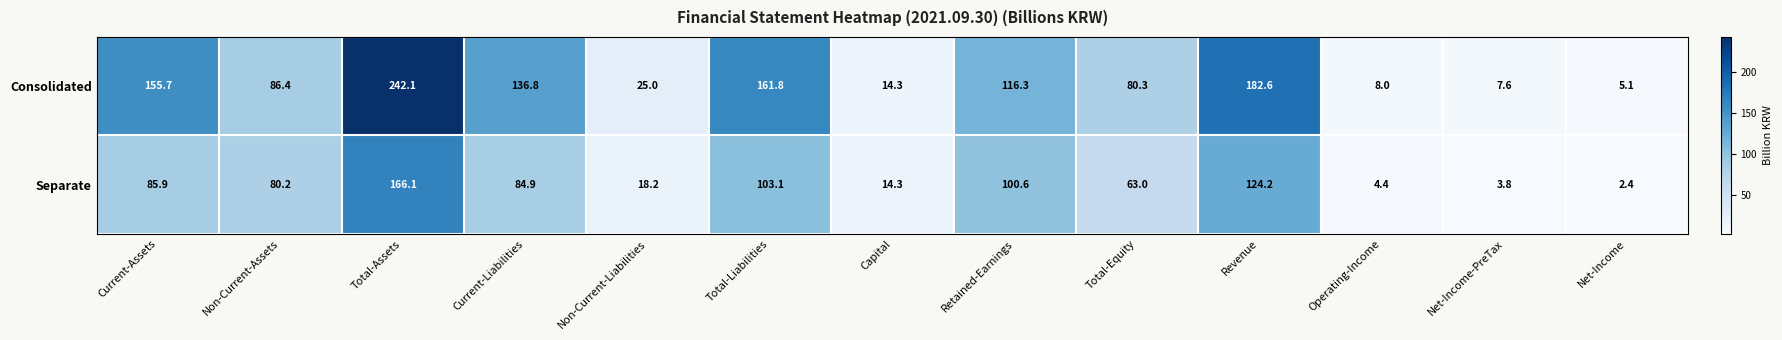

List the series in order of their peak value, highest first.

Consolidated, Separate